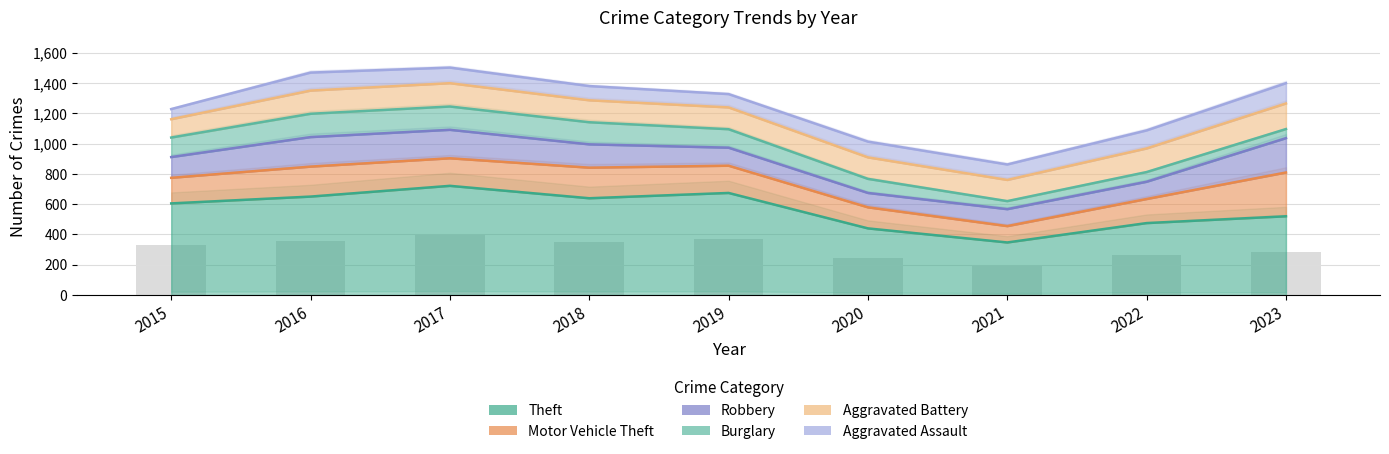

Where is Theft nearest to the value 534?

2023